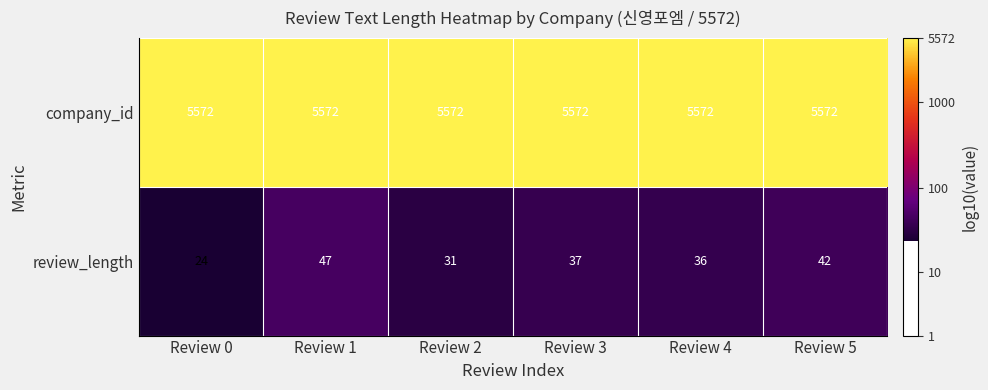

Reading left to right, list all the values displayed in this chart.

company_id: 5572	5572	5572	5572	5572	5572
review_length: 24	47	31	37	36	42